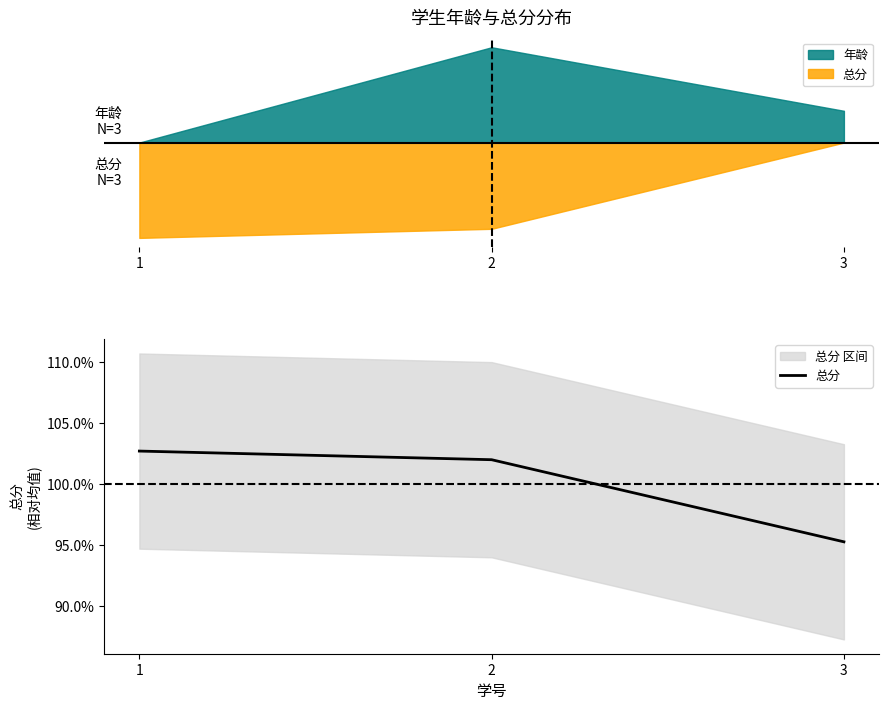

Which category has the lowest value across all series?

3